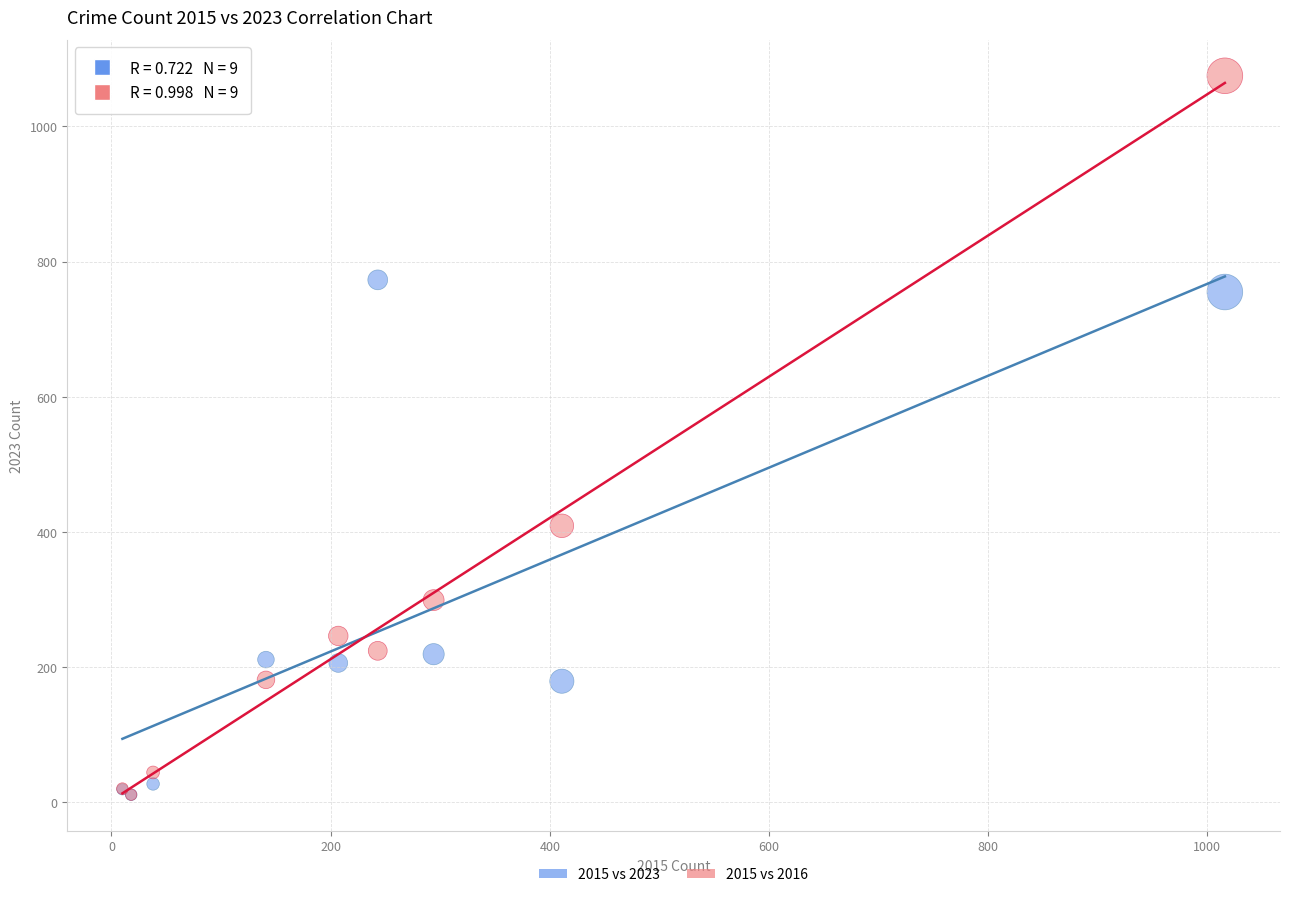

Which series reaches the maximum Y coordinate?

2015 vs 2016